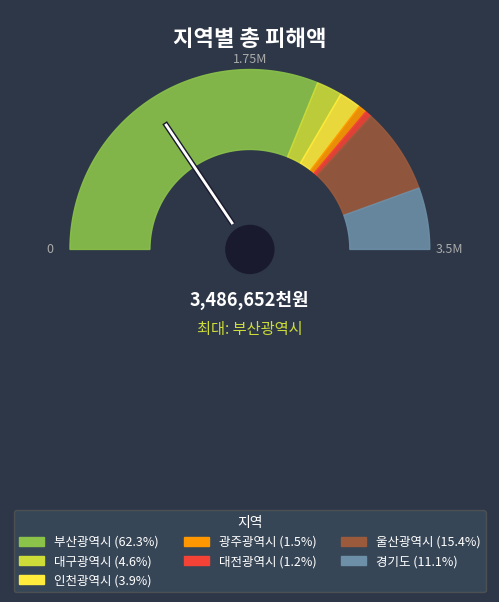

To the nearest percent, what percentage of the pie is 울산광역시?

15%